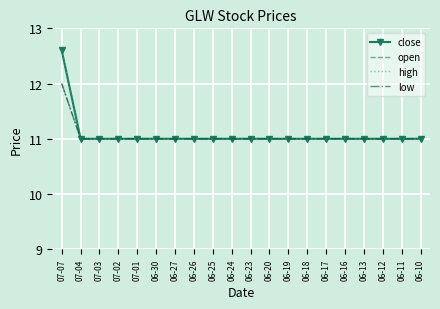

Which category has the lowest value across all series?

07-04